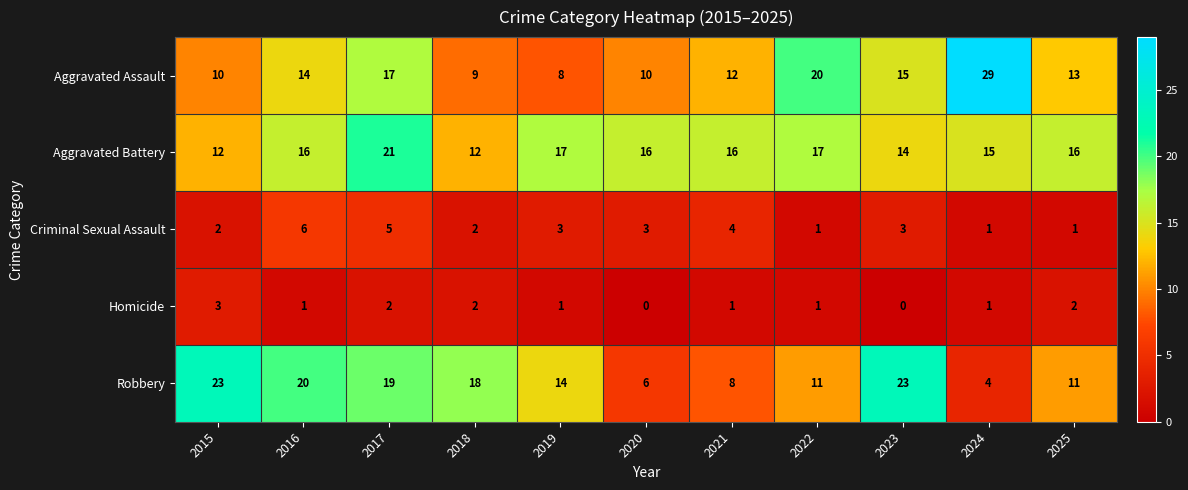

Rank the series by their maximum value, from highest to lowest.

Aggravated Assault, Robbery, Aggravated Battery, Criminal Sexual Assault, Homicide